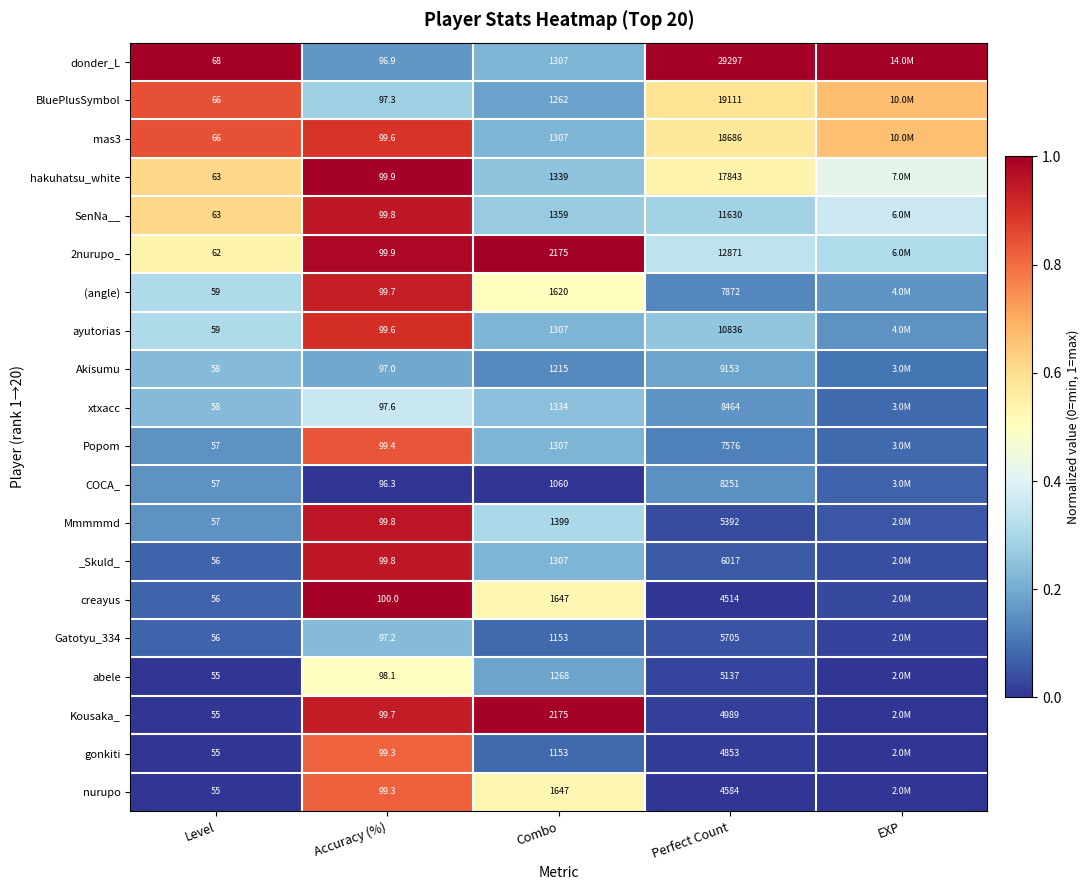

How many distinct data groups are displayed?

20